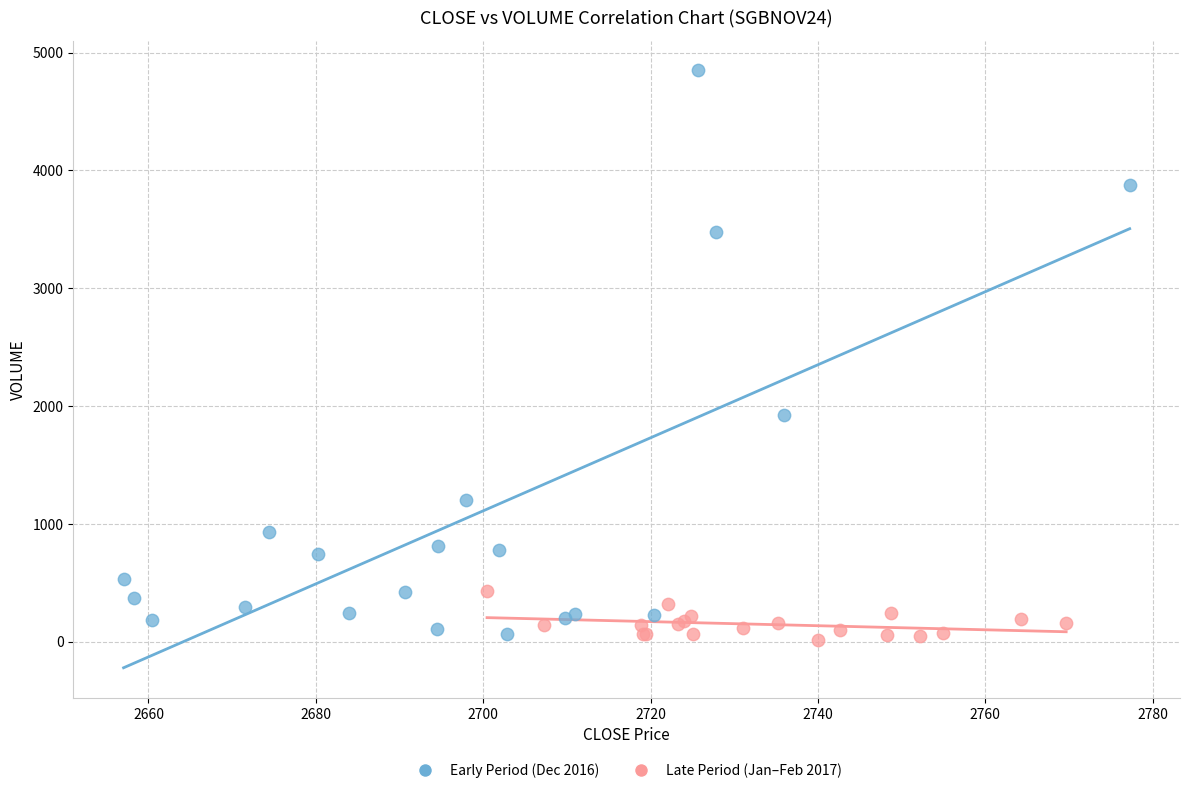

What are all the series names shown in the legend?

Early Period (Dec 2016), Late Period (Jan–Feb 2017)